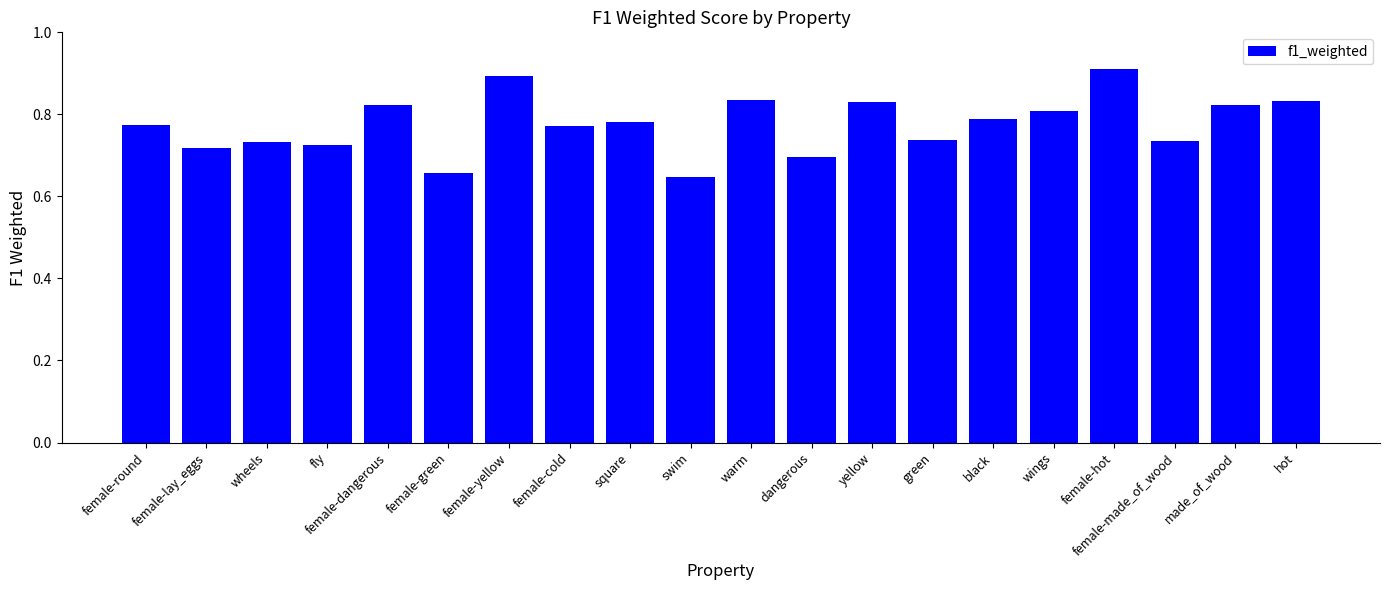

Which category has the lowest value across all series?

swim